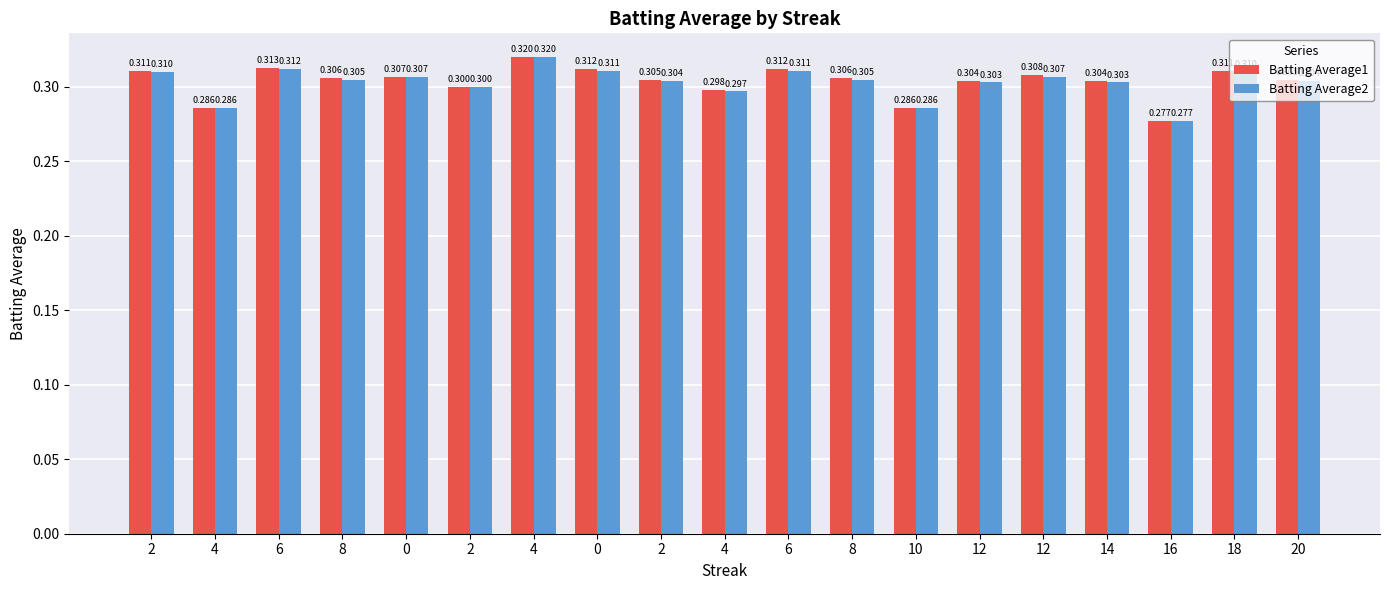

How many bars are there in total?

38